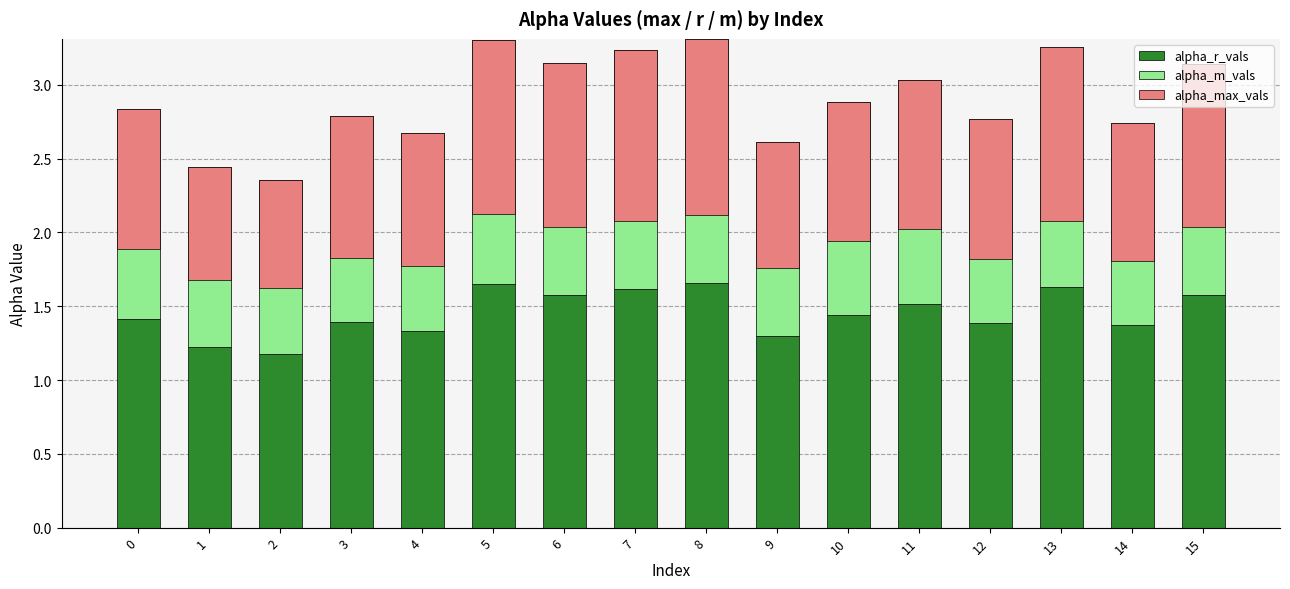

What is the difference between the alpha_max_vals values at 0 and 5?

0.2